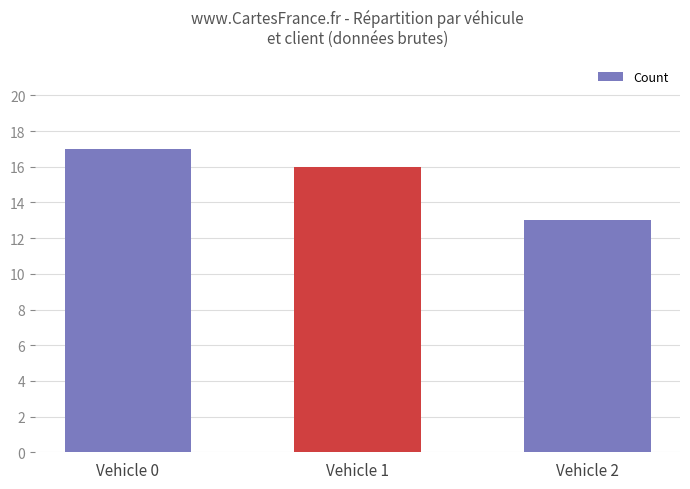

True or false: the data shows 13 at Vehicle 2.

True